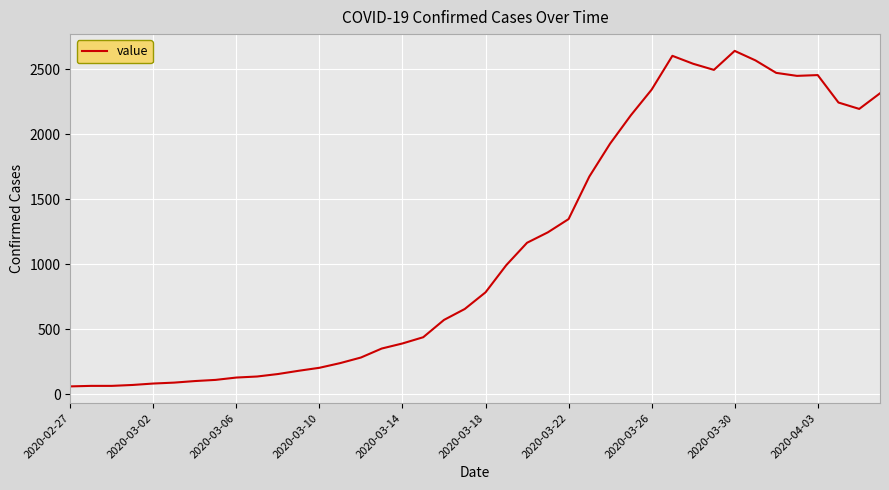

What is the difference between the second highest and minimum values?

2541